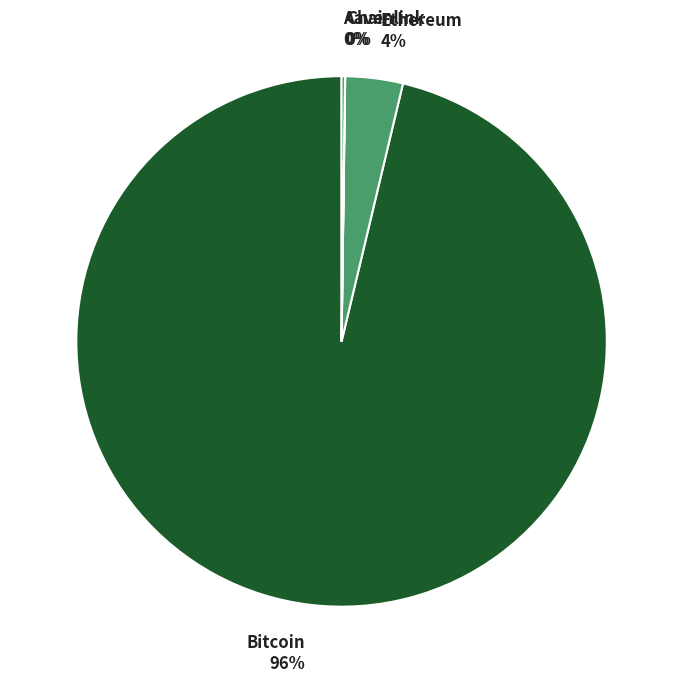

Which slice is the largest?

Bitcoin